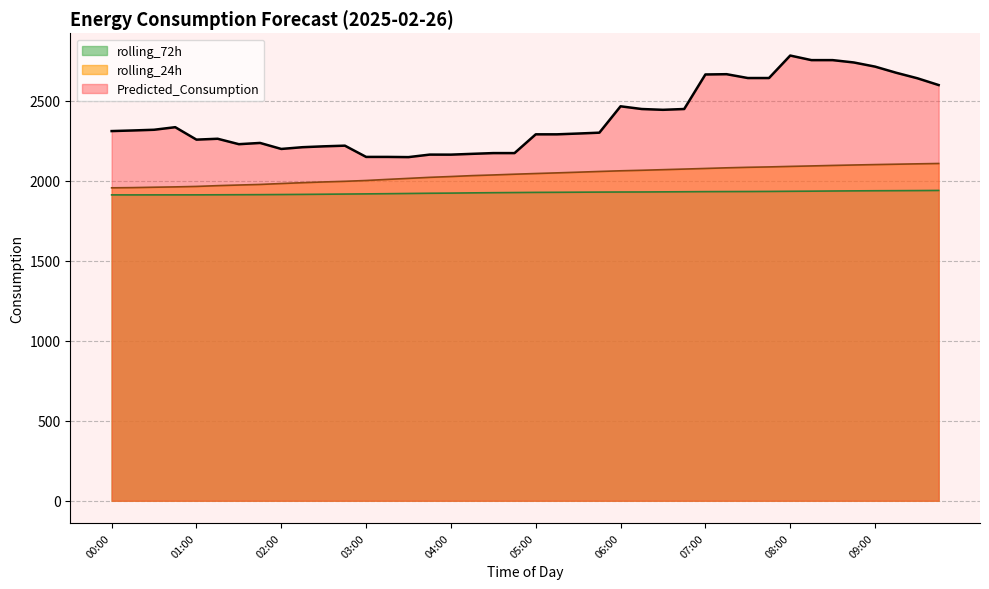

At how many categories does at least one series exceed 2226?

28